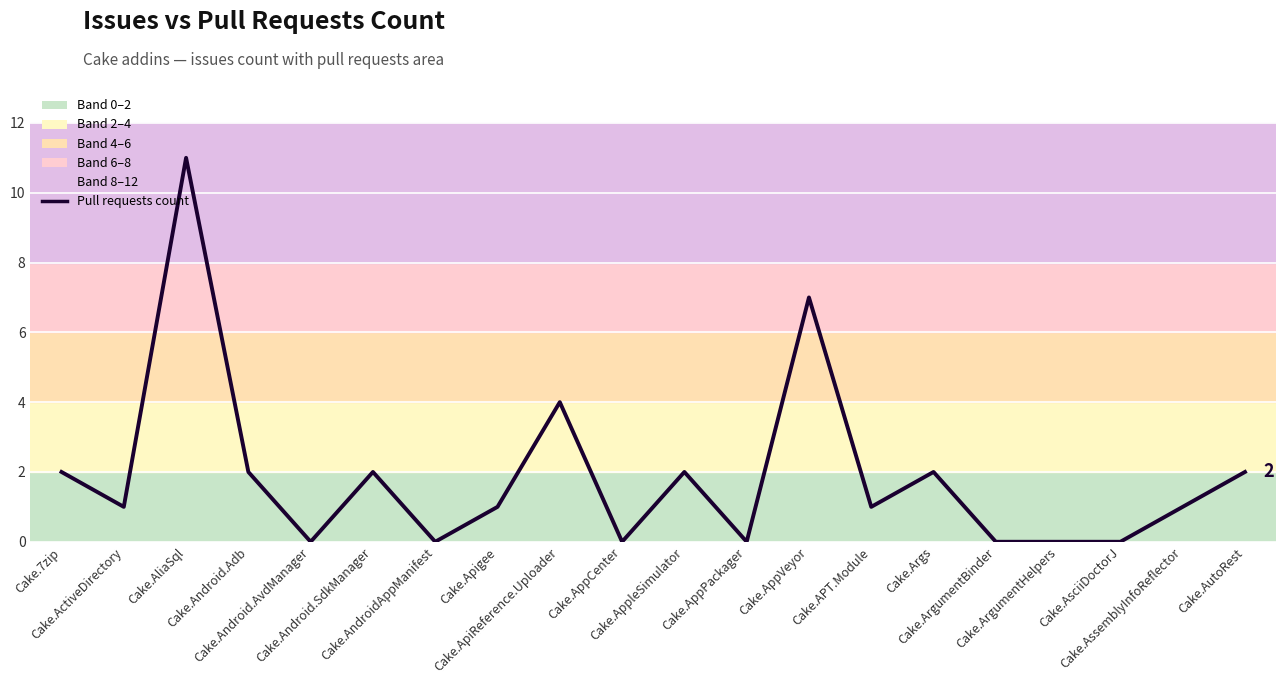

Reading right to left, transcribe all the data shown in this chart.

2	1	0	0	0	2	1	7	0	2	0	4	1	0	2	0	2	11	1	2